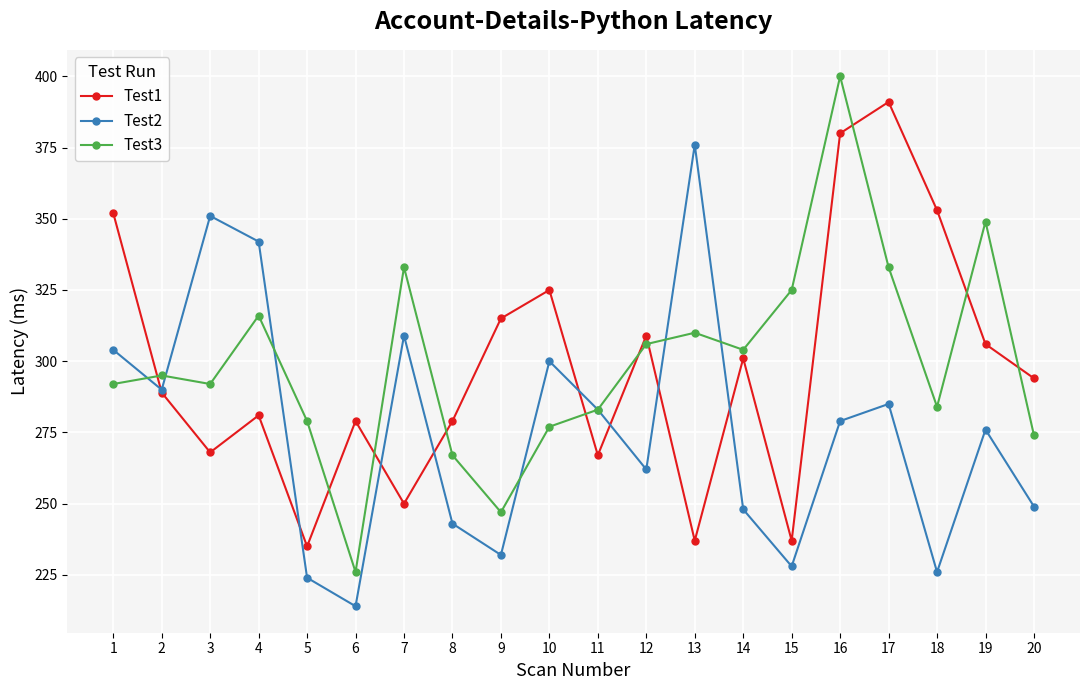

What is the average value of the Test2 series?

276